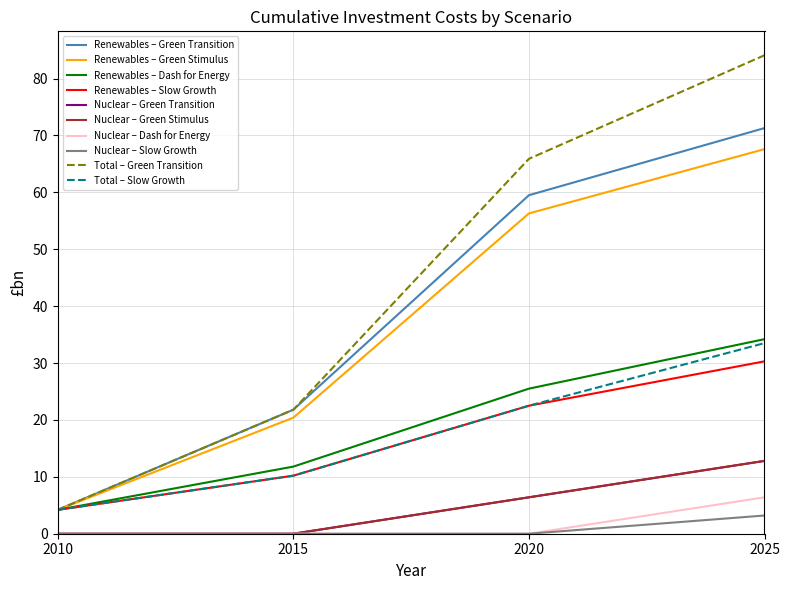

Does the chart display data point markers on the line(s)?

No